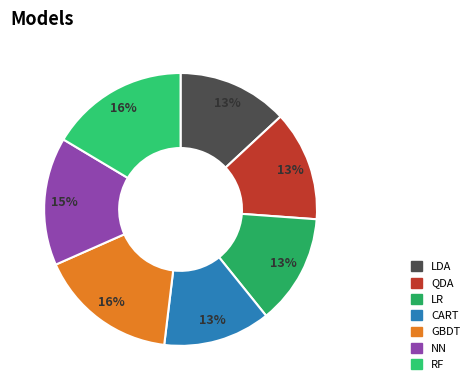

What is the total percentage of LR and LDA?

26.2%